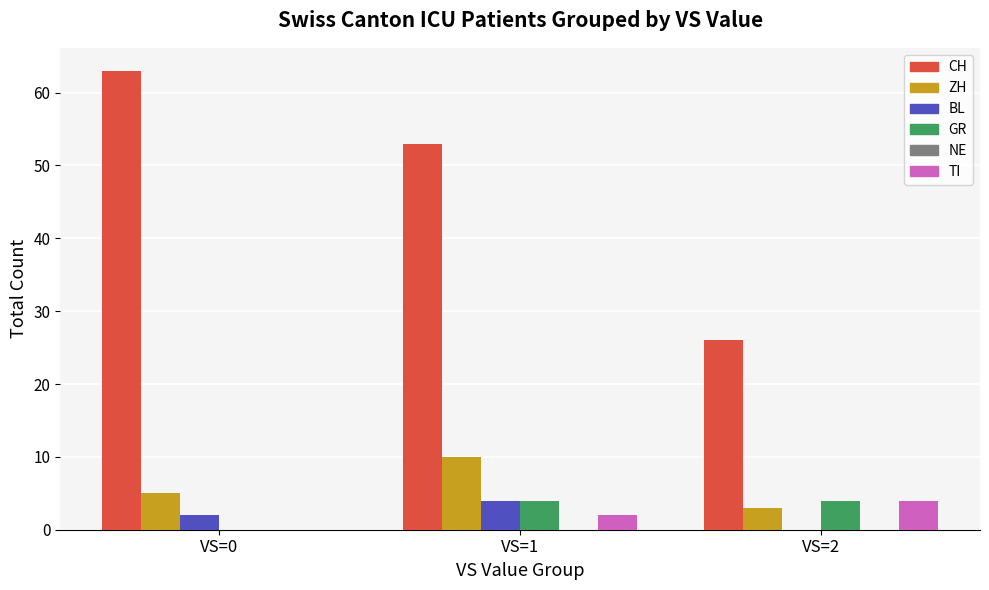

Reading left to right, transcribe all the data shown in this chart.

CH: VS=0=63	VS=1=53	VS=2=26
ZH: VS=0=5	VS=1=10	VS=2=3
BL: VS=0=2	VS=1=4	VS=2=0
GR: VS=0=0	VS=1=4	VS=2=4
TI: VS=0=0	VS=1=2	VS=2=4